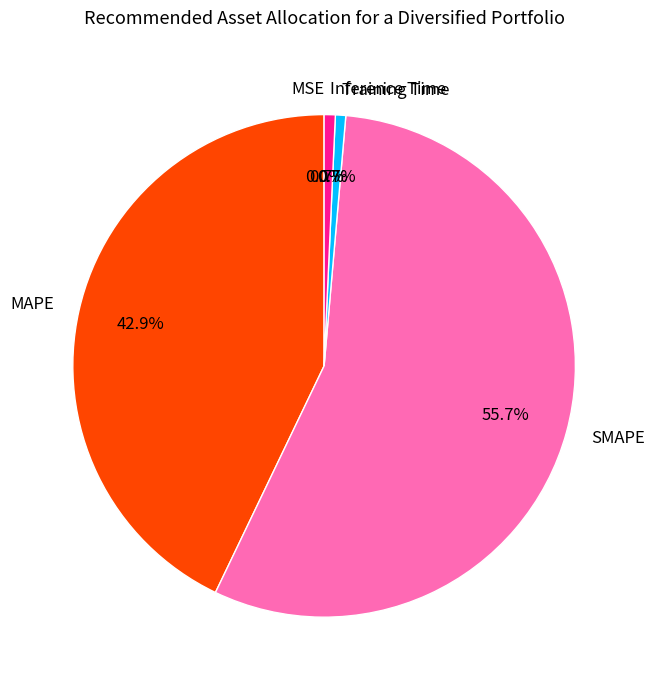

To the nearest percent, what is the average slice percentage?

20%